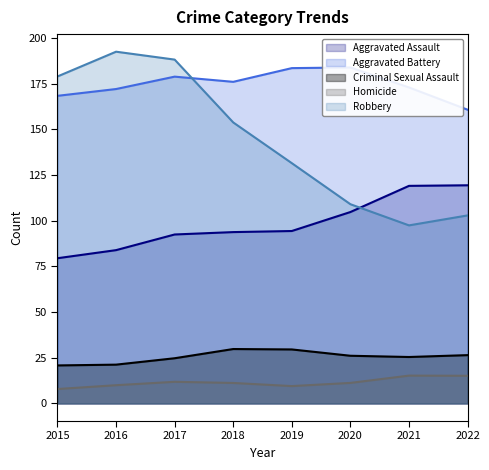

How many lines are shown in the chart?

5